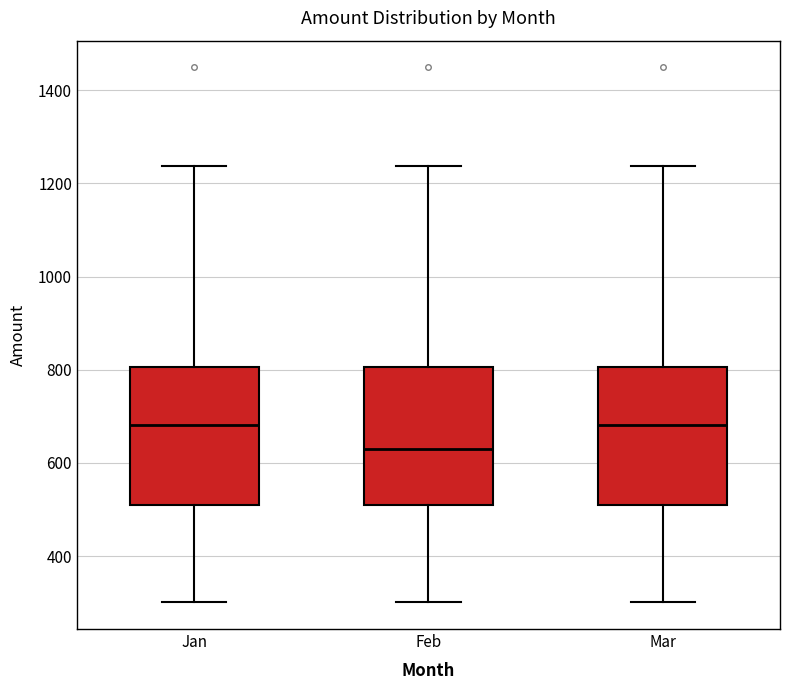

Reading left to right, read every box against the y-axis: the position of its median line, the range the box covers, and the ends of its whiskers. The values are not printed on the chart, so give them approximately, as read against the axis.

Jan: median 680, box 500 to 800, whiskers 300 to 1240
Feb: median 640, box 500 to 800, whiskers 300 to 1240
Mar: median 680, box 500 to 800, whiskers 300 to 1240